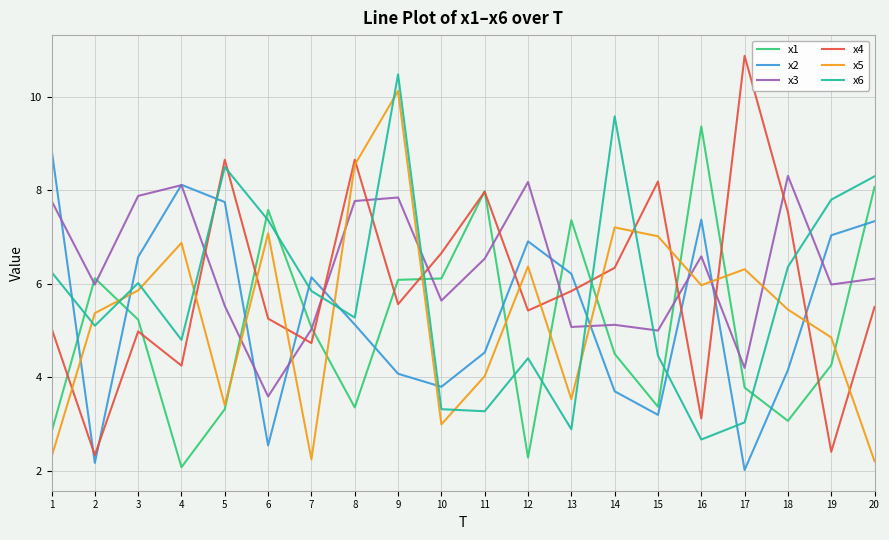

What is the difference between the x4 values at 8 and 14?

2.3